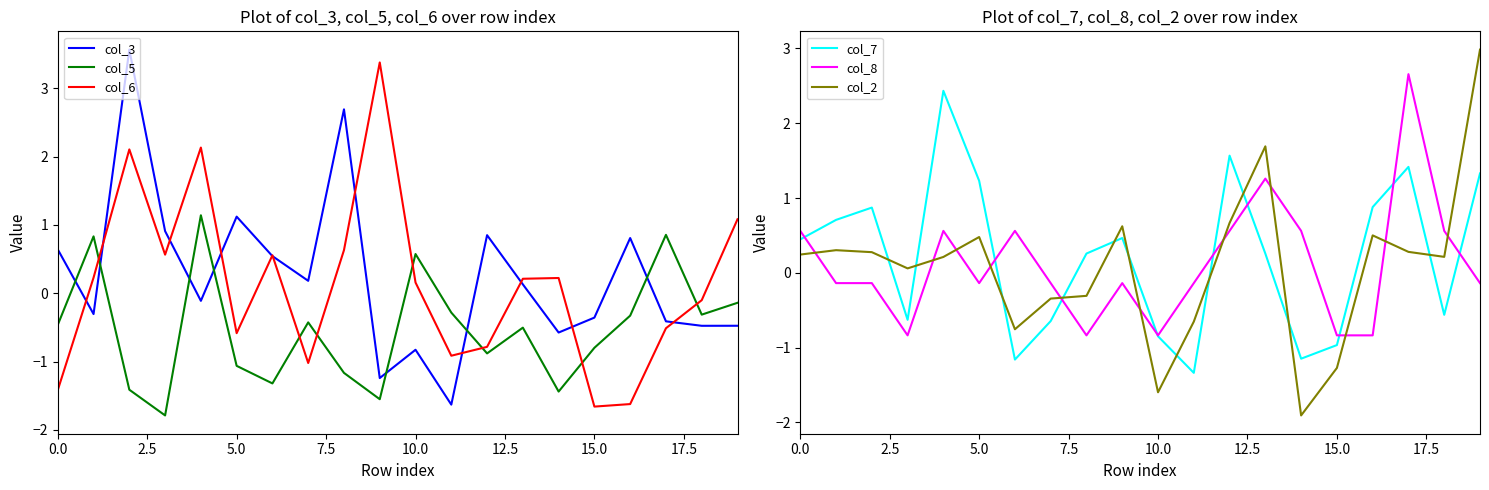

What is the minimum value for col_5?

-1.8